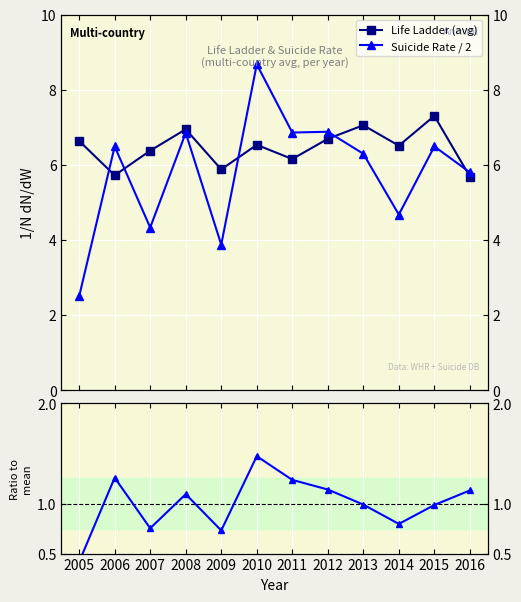

At which label does Suicide Rate / 2 first exceed 6?

2006